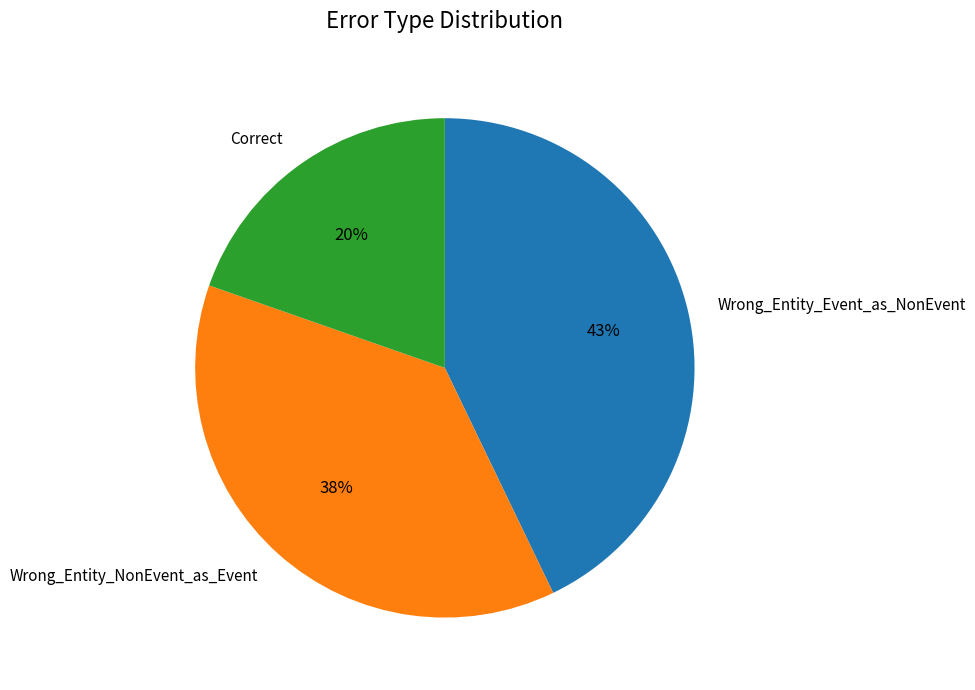

Count the number of slices in the pie.

3